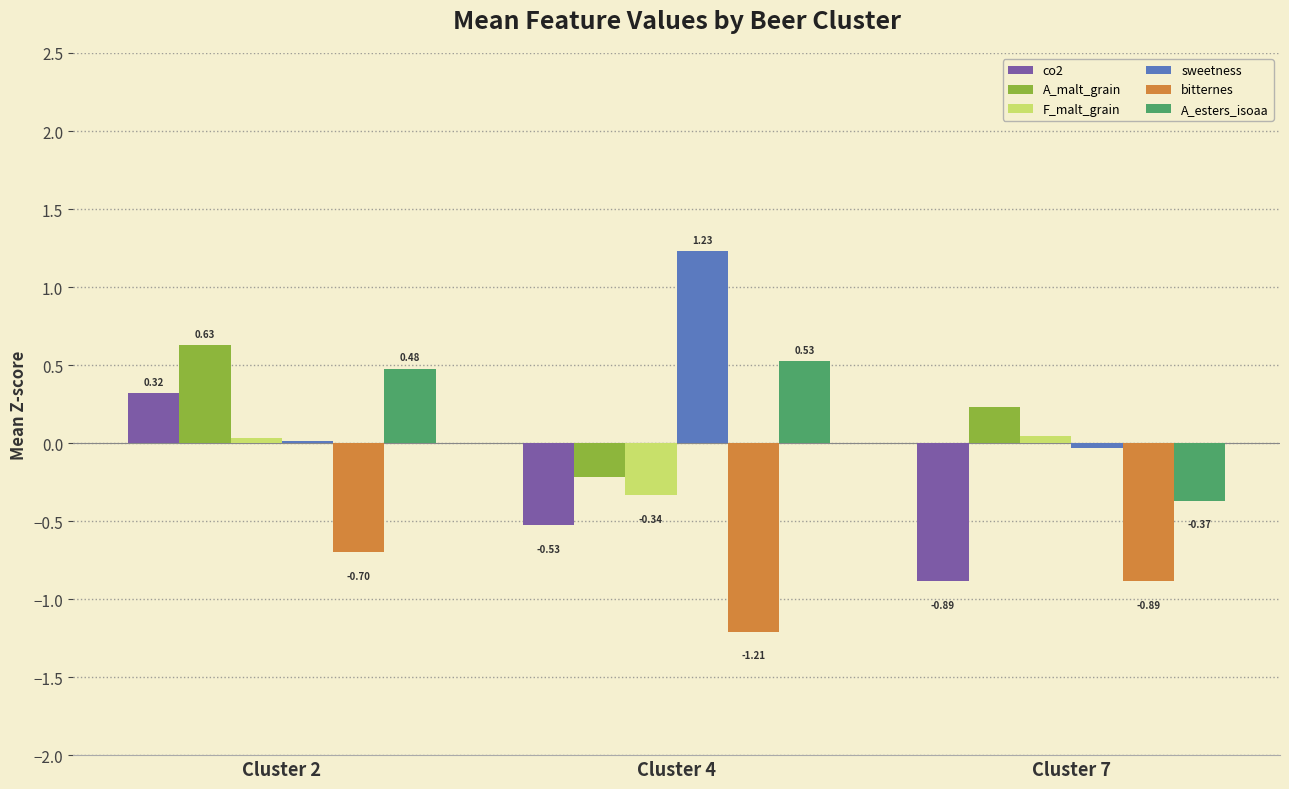

Which series has the widest spread of values?

sweetness